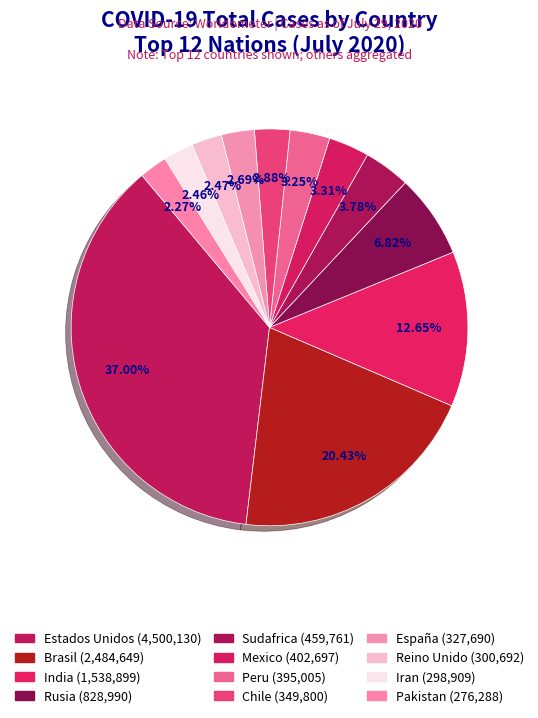

Rank the categories by value from highest to lowest.

Estados Unidos, Brasil, India, Rusia, Sudafrica, Mexico, Peru, Chile, España, Reino Unido, Iran, Pakistan